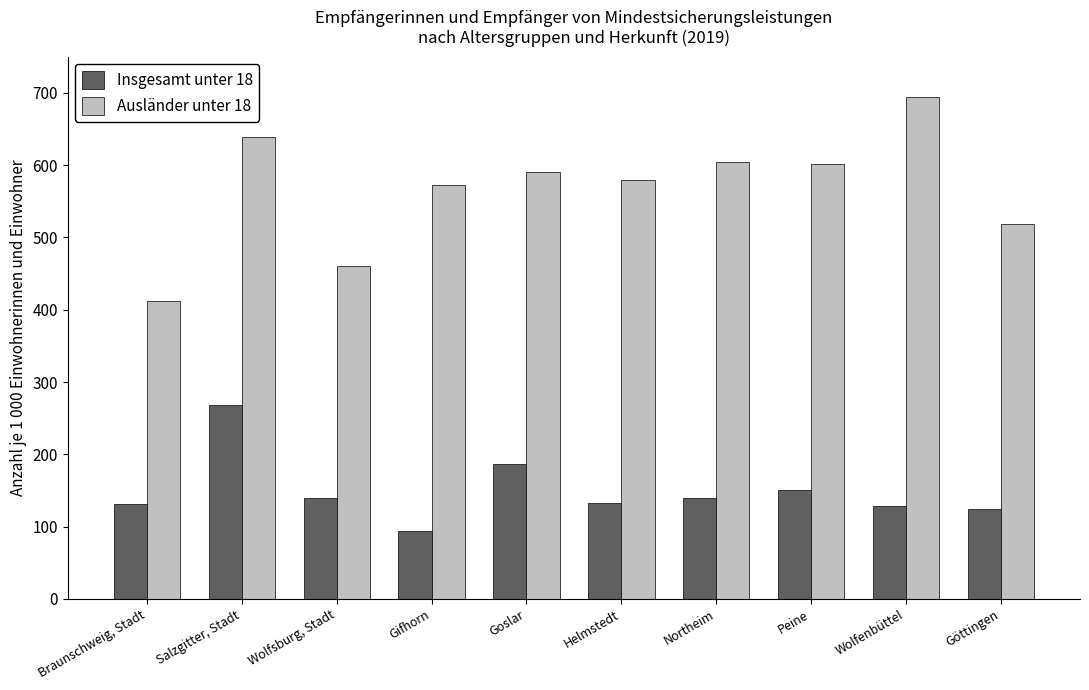

What are all the series names shown in the legend?

Insgesamt unter 18, Ausländer unter 18